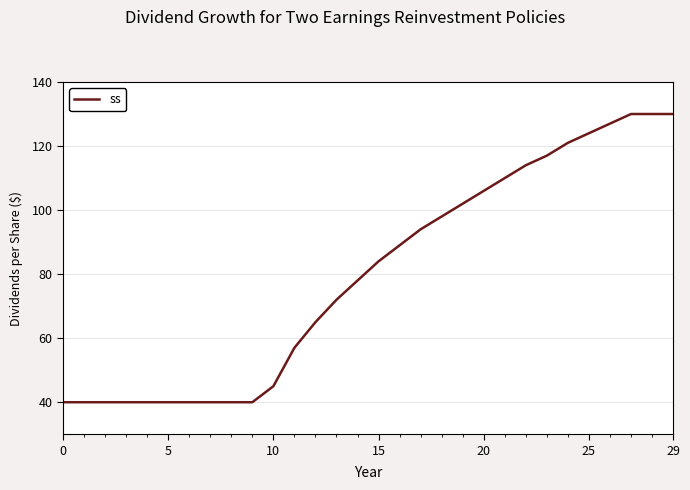

How many lines are shown in the chart?

1